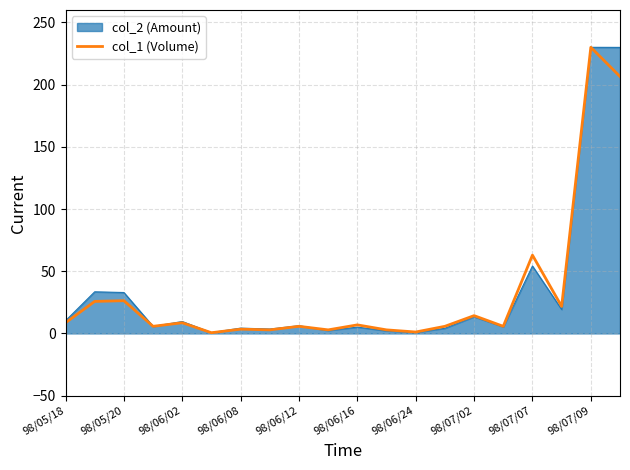

What is the maximum value for col_2 (Amount)?

230.0